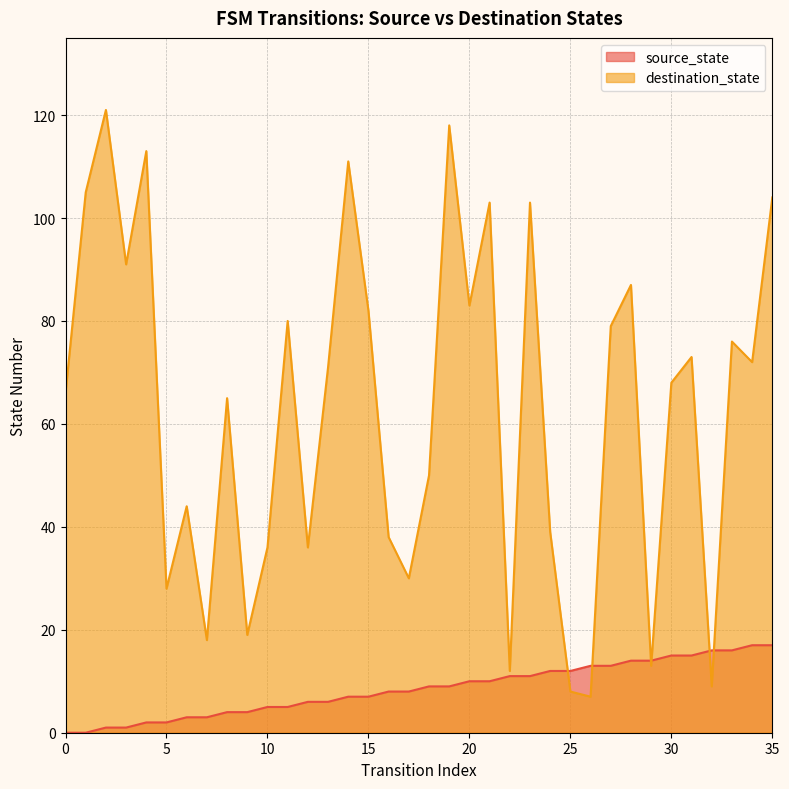

Rank the series by their maximum value, from lowest to highest.

source_state, destination_state